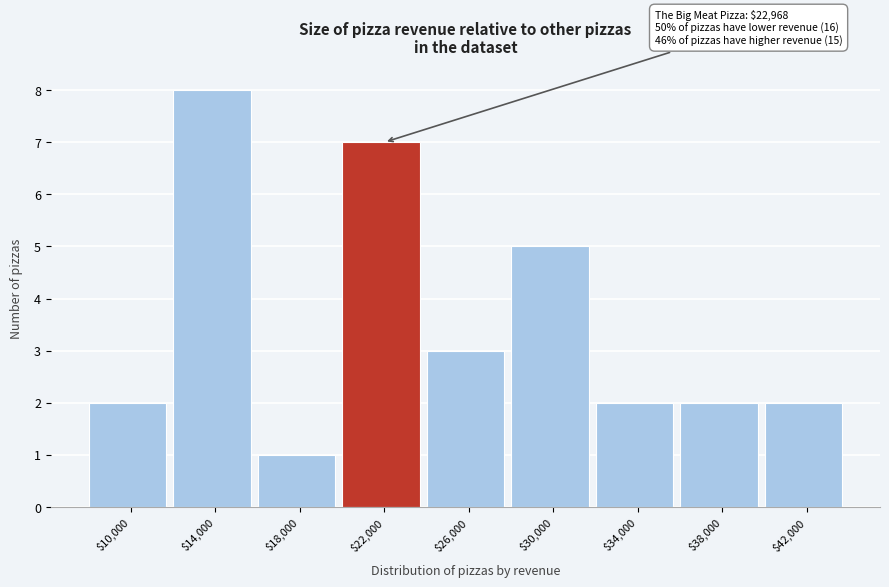

Reading left to right, list all the values displayed in this chart.

2	8	1	7	3	5	2	2	2